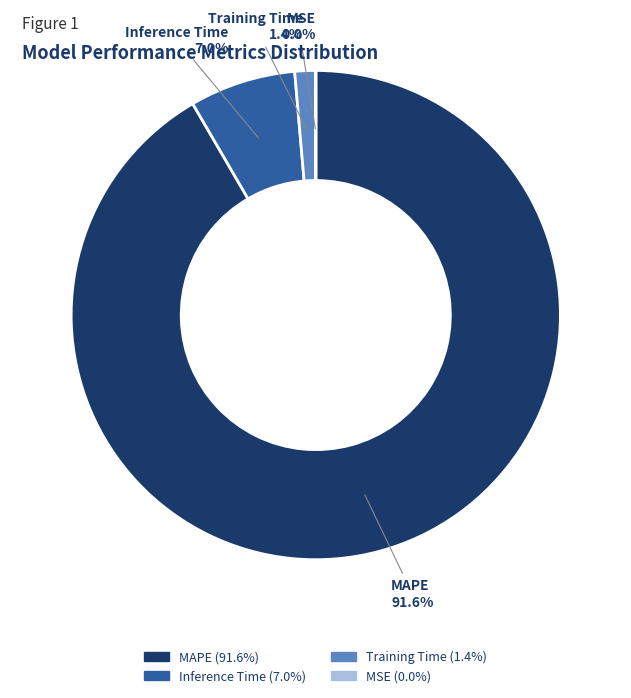

What is the largest slice in the pie chart?

MAPE